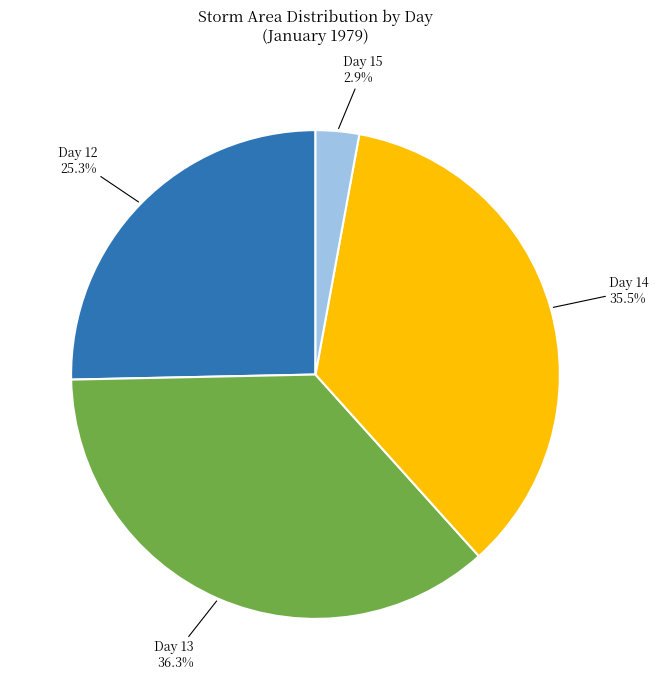

Approximately how many times larger is the value at Day 12 compared to Day 13?

0.7